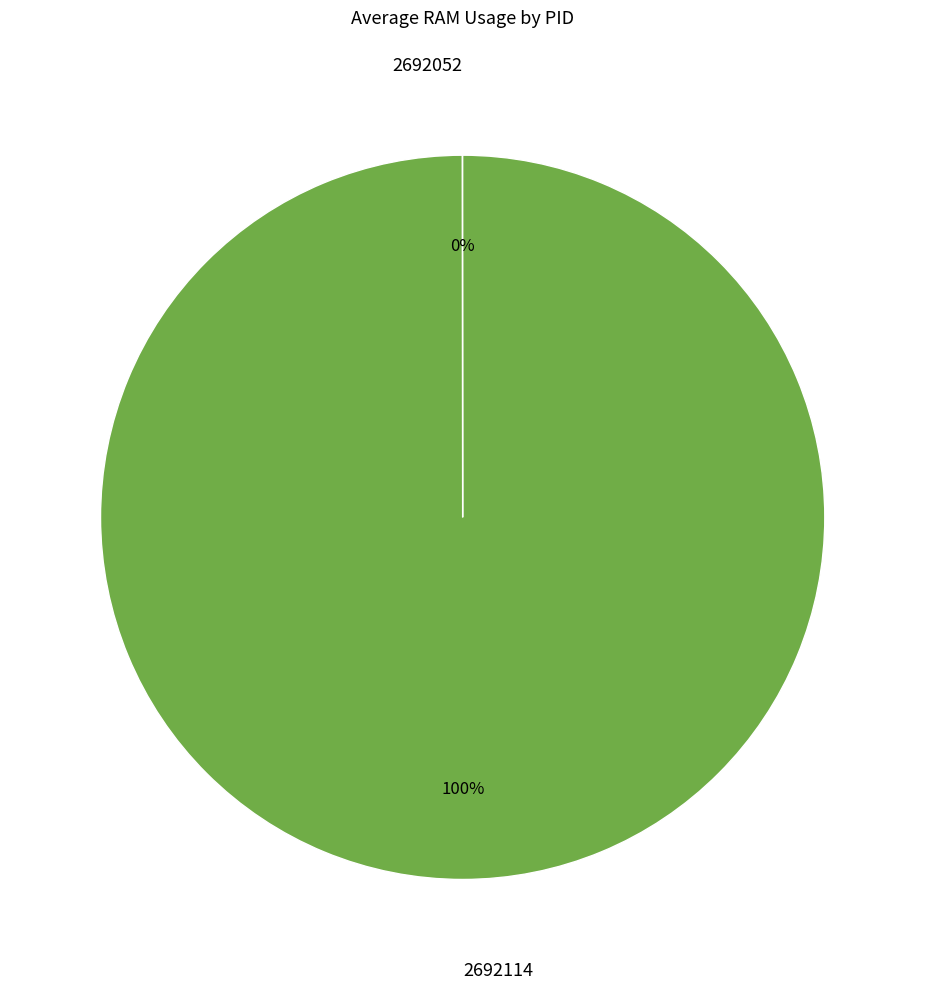

Which category has the biggest portion of the pie?

2692114